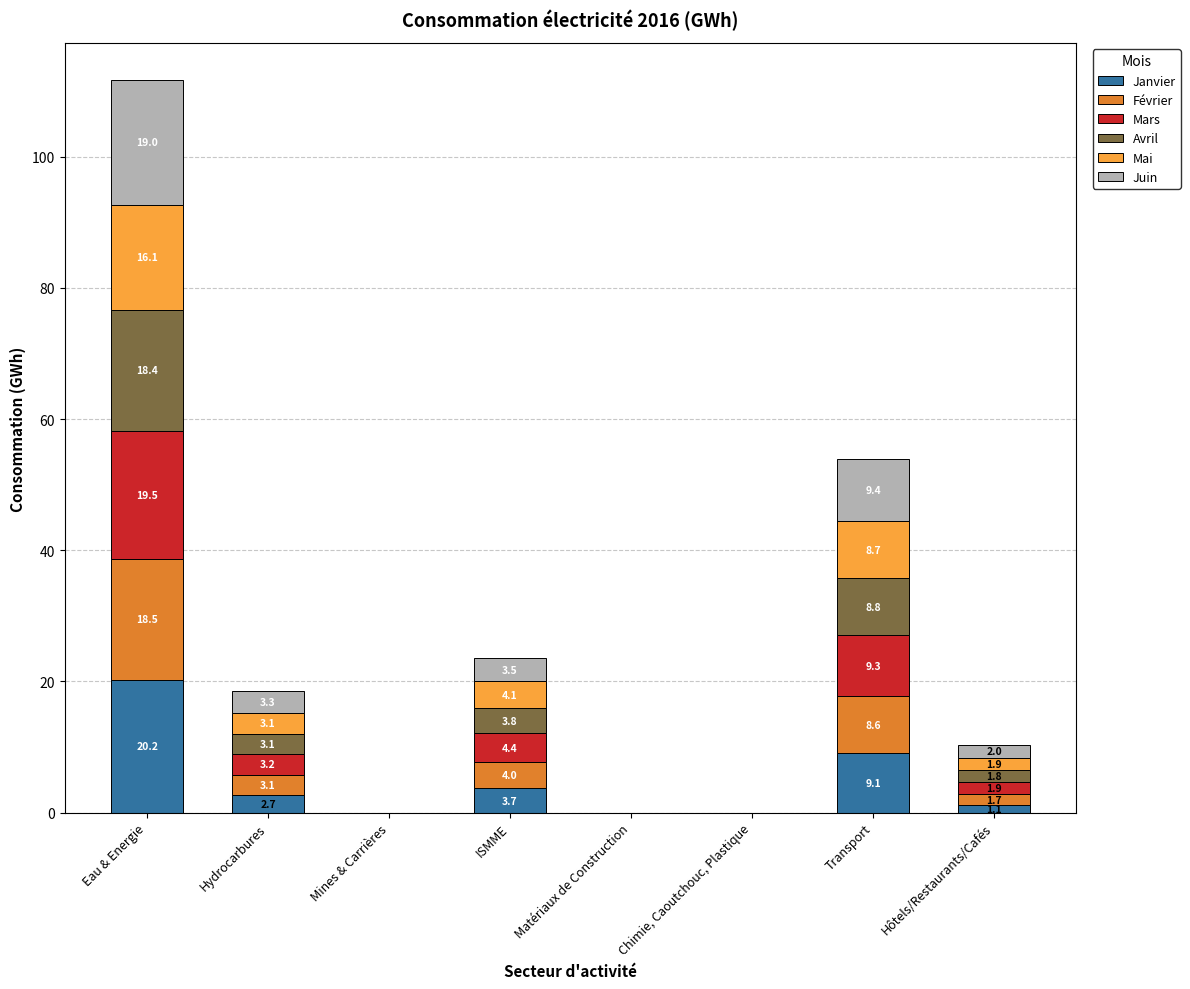

The value of Janvier at Transport is 13.2. True or false?

False